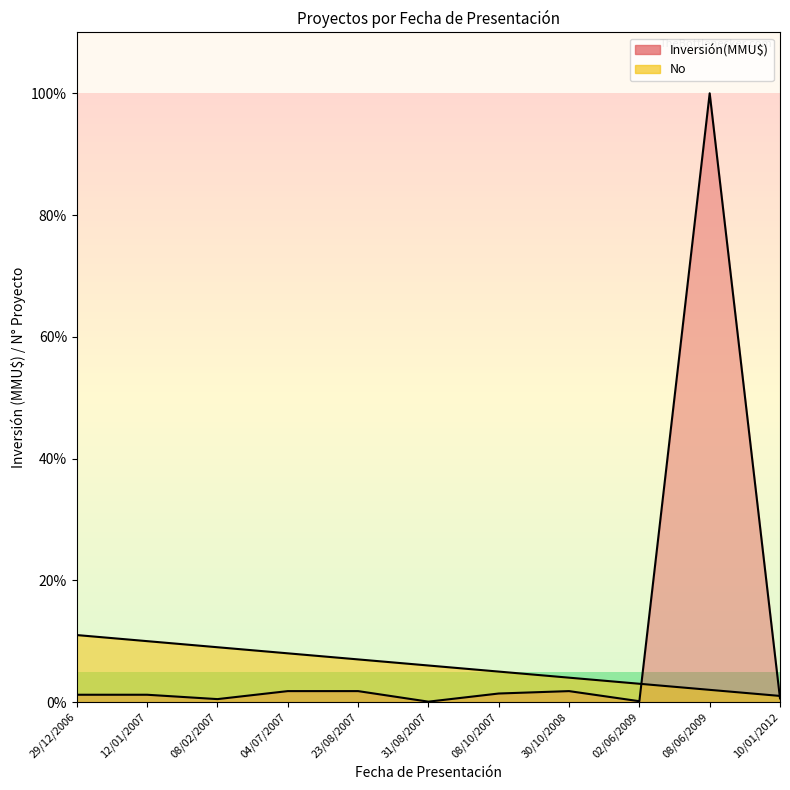

What is the difference between the maximum and minimum values?

10